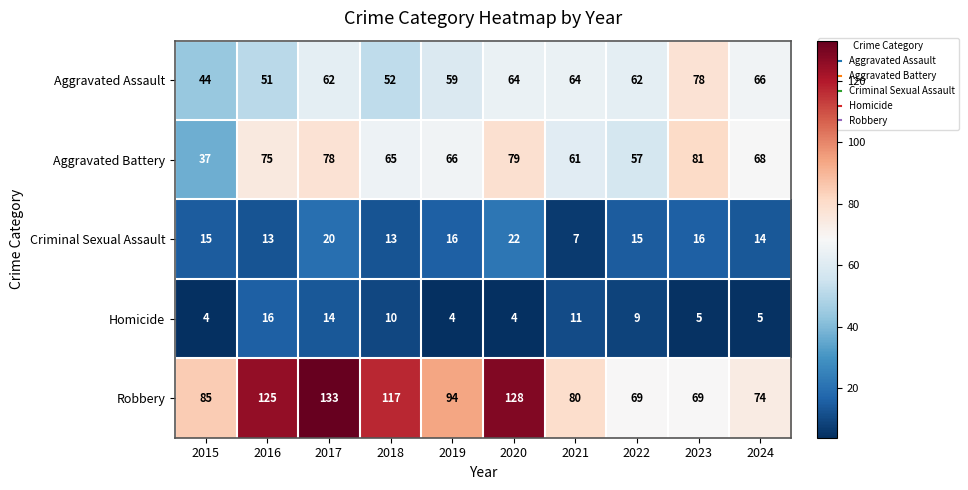

What is the greatest value displayed?

133